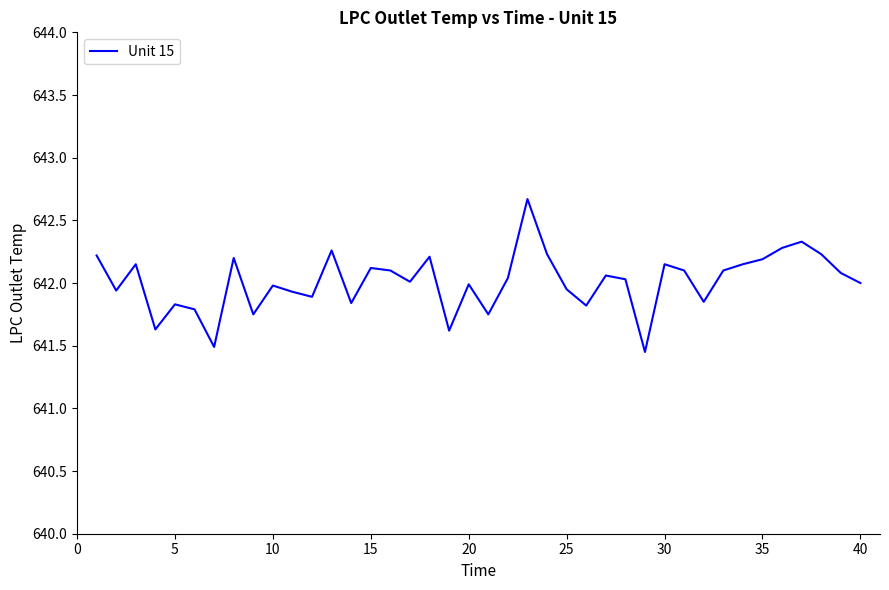

What is the greatest value displayed?

642.7